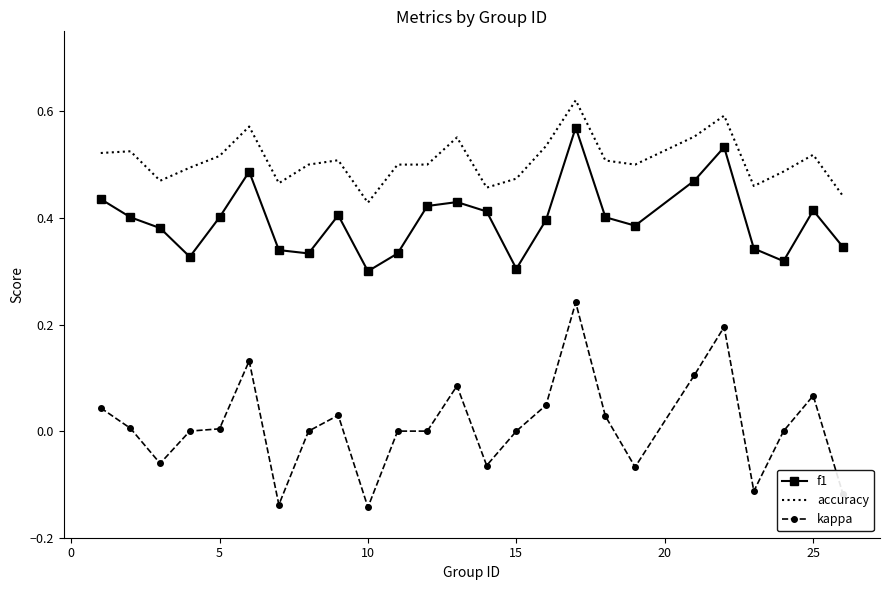

Which series has the largest total across all categories?

accuracy